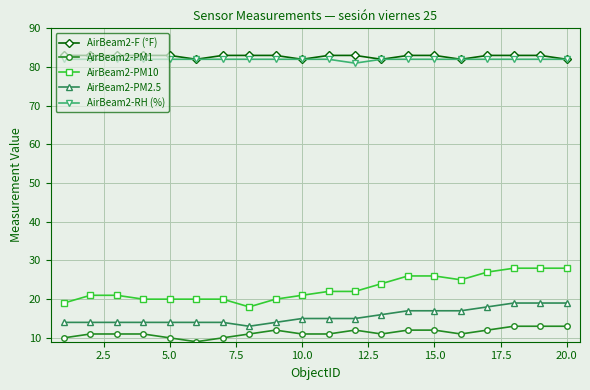

Which series has the largest range (max minus min)?

AirBeam2-PM10